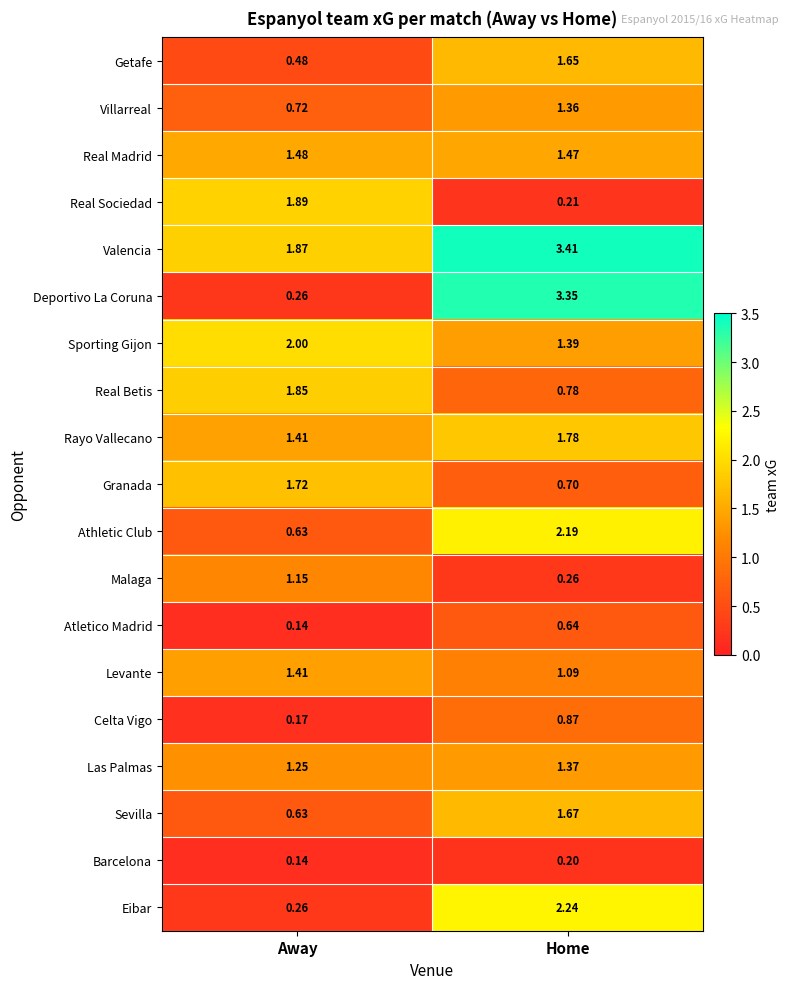

Which series has the largest total across all categories?

Valencia